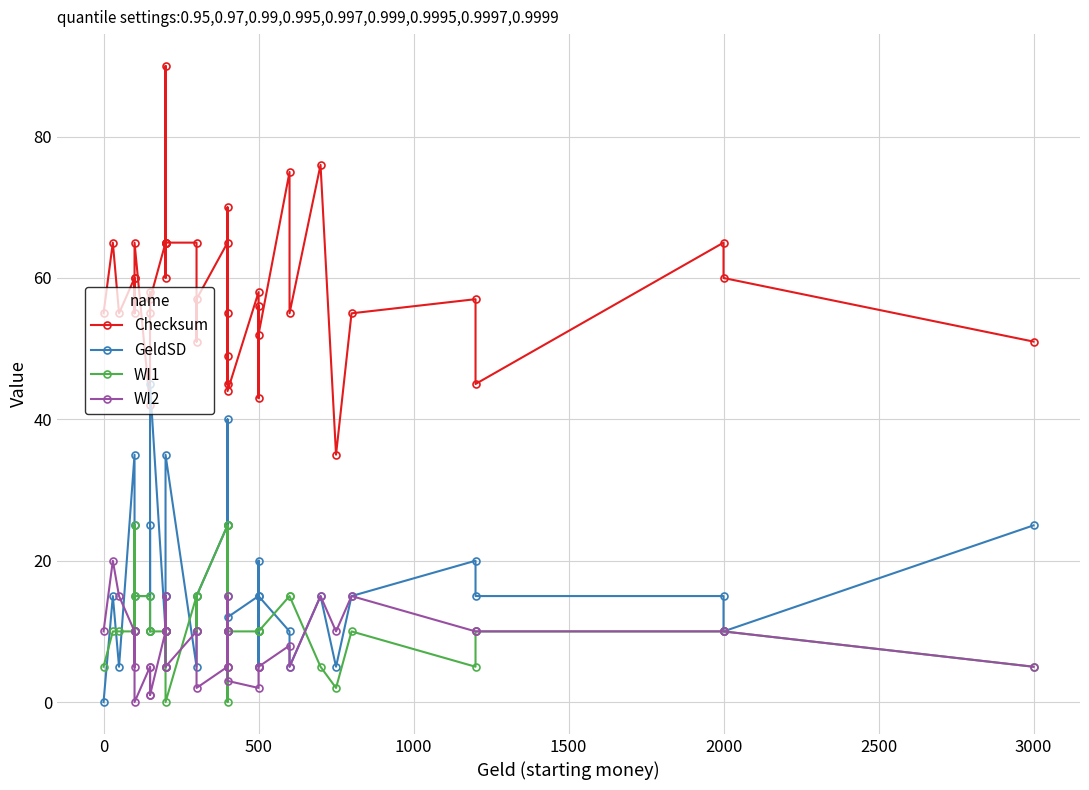

At how many categories does at least one series exceed 50?

33